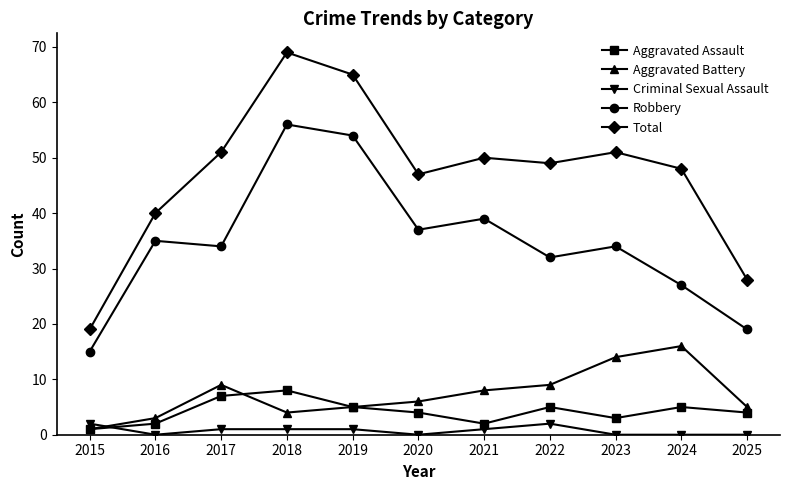

Which series has the largest range (max minus min)?

Total